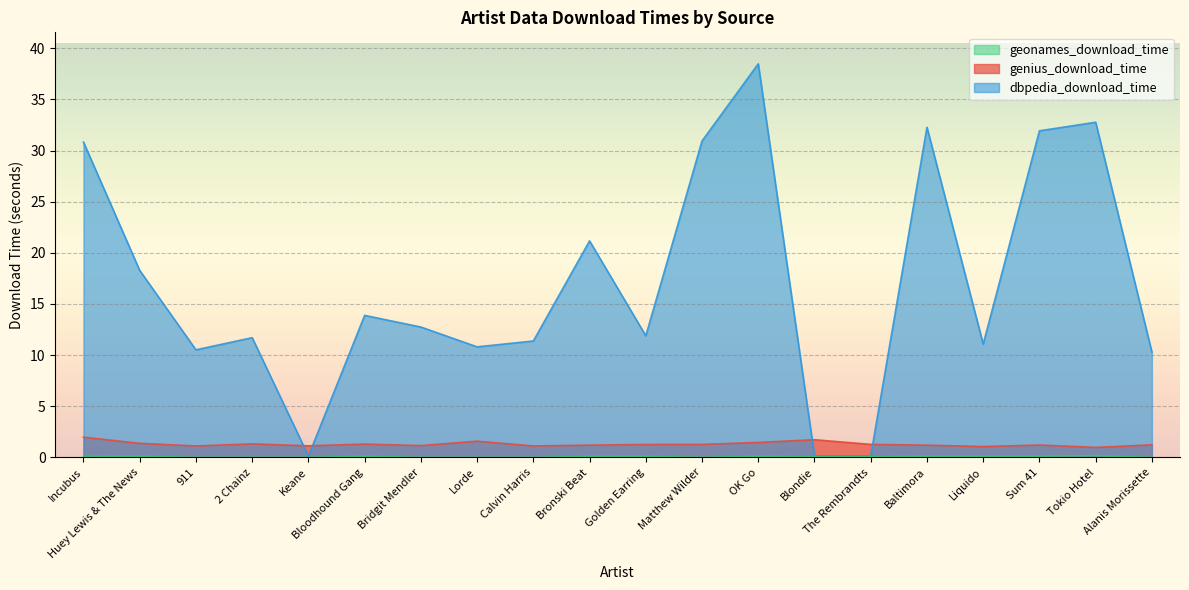

List the series in order of their peak value, lowest first.

geonames_download_time, genius_download_time, dbpedia_download_time